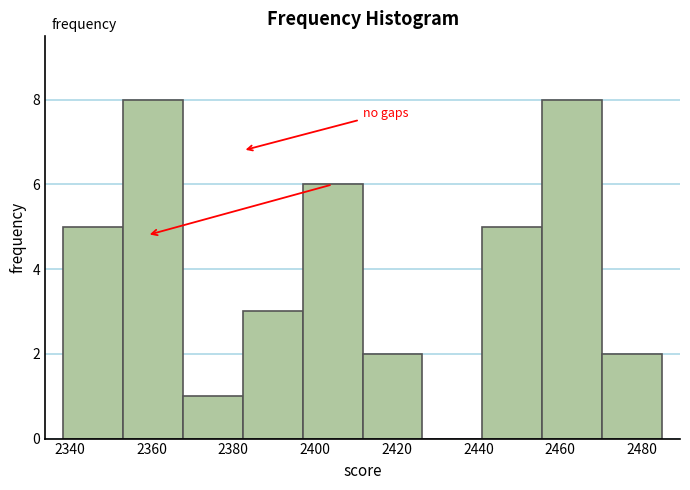

What is the height of the bar covering 2382 to 2396 on the x-axis? Neither the bar edges nor the heights are printed on the chart, so give them approximately, as read against the axes.

3